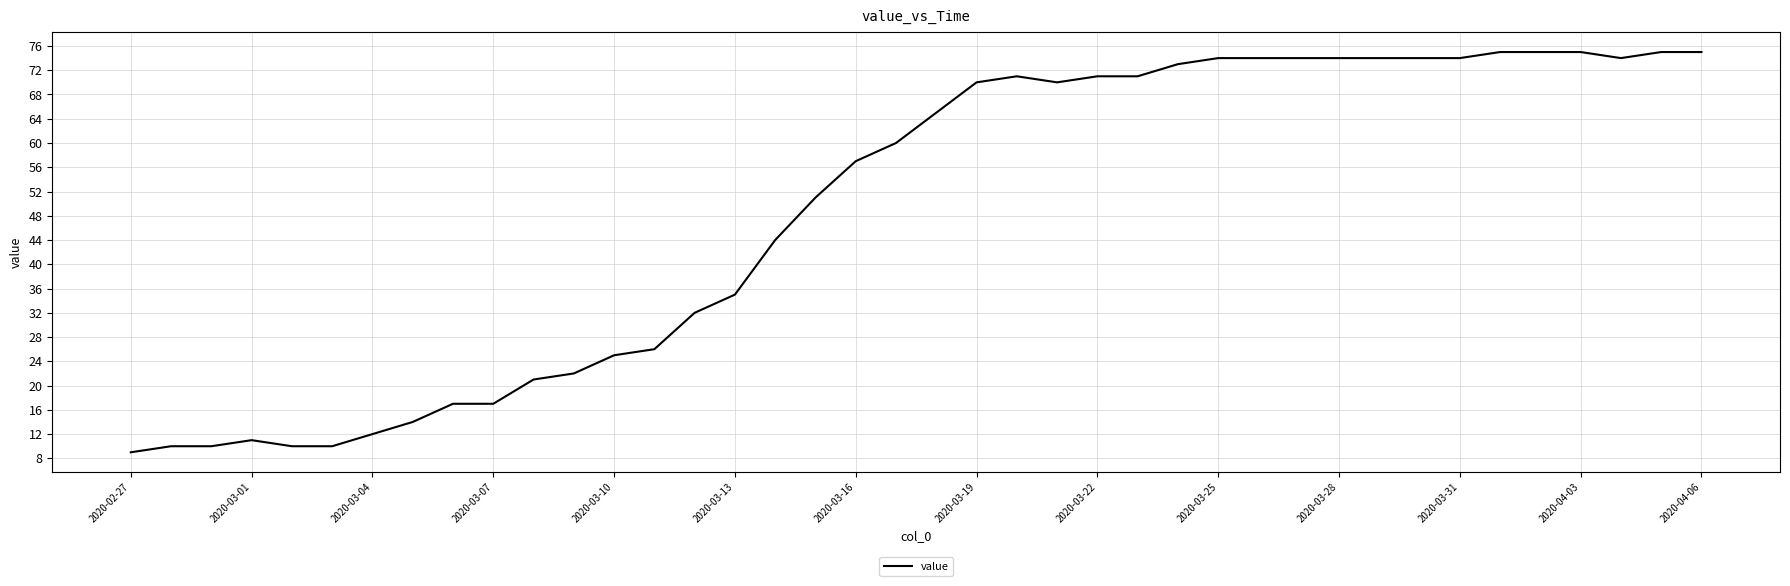

What is the minimum value shown in the chart?

9